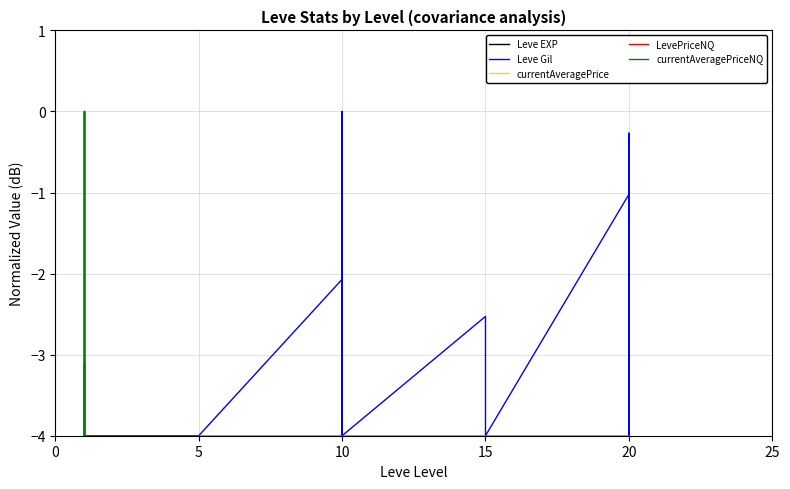

Does the chart display data point markers on the line(s)?

No